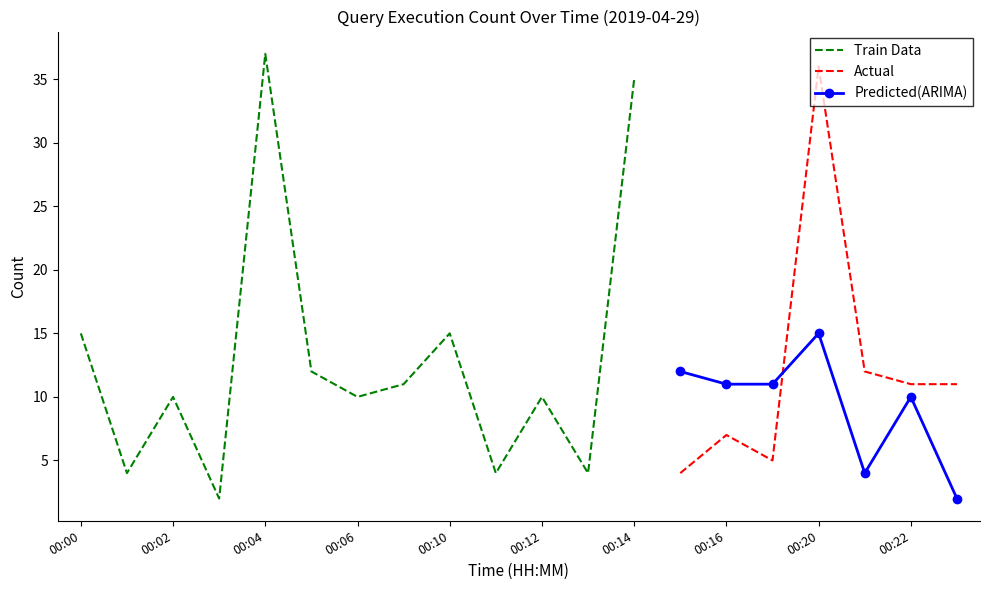

At which label does Train Data reach its minimum?

00:03